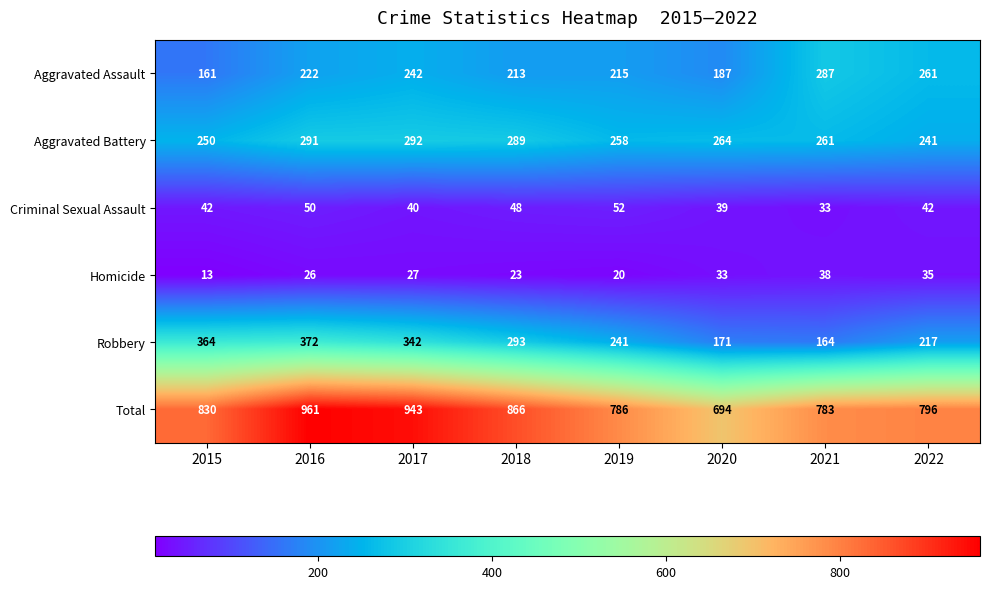

What is the sum of the Total values at 2018 and 2022?

1662